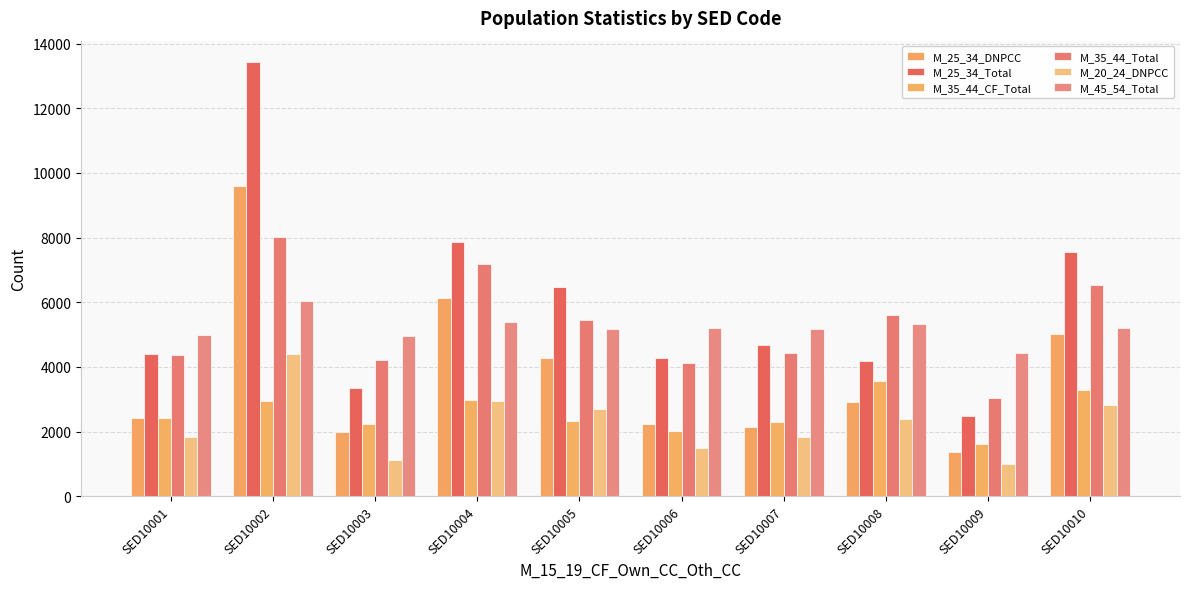

Read the M_25_34_DNPCC value at SED10002, to the nearest 10.

9590